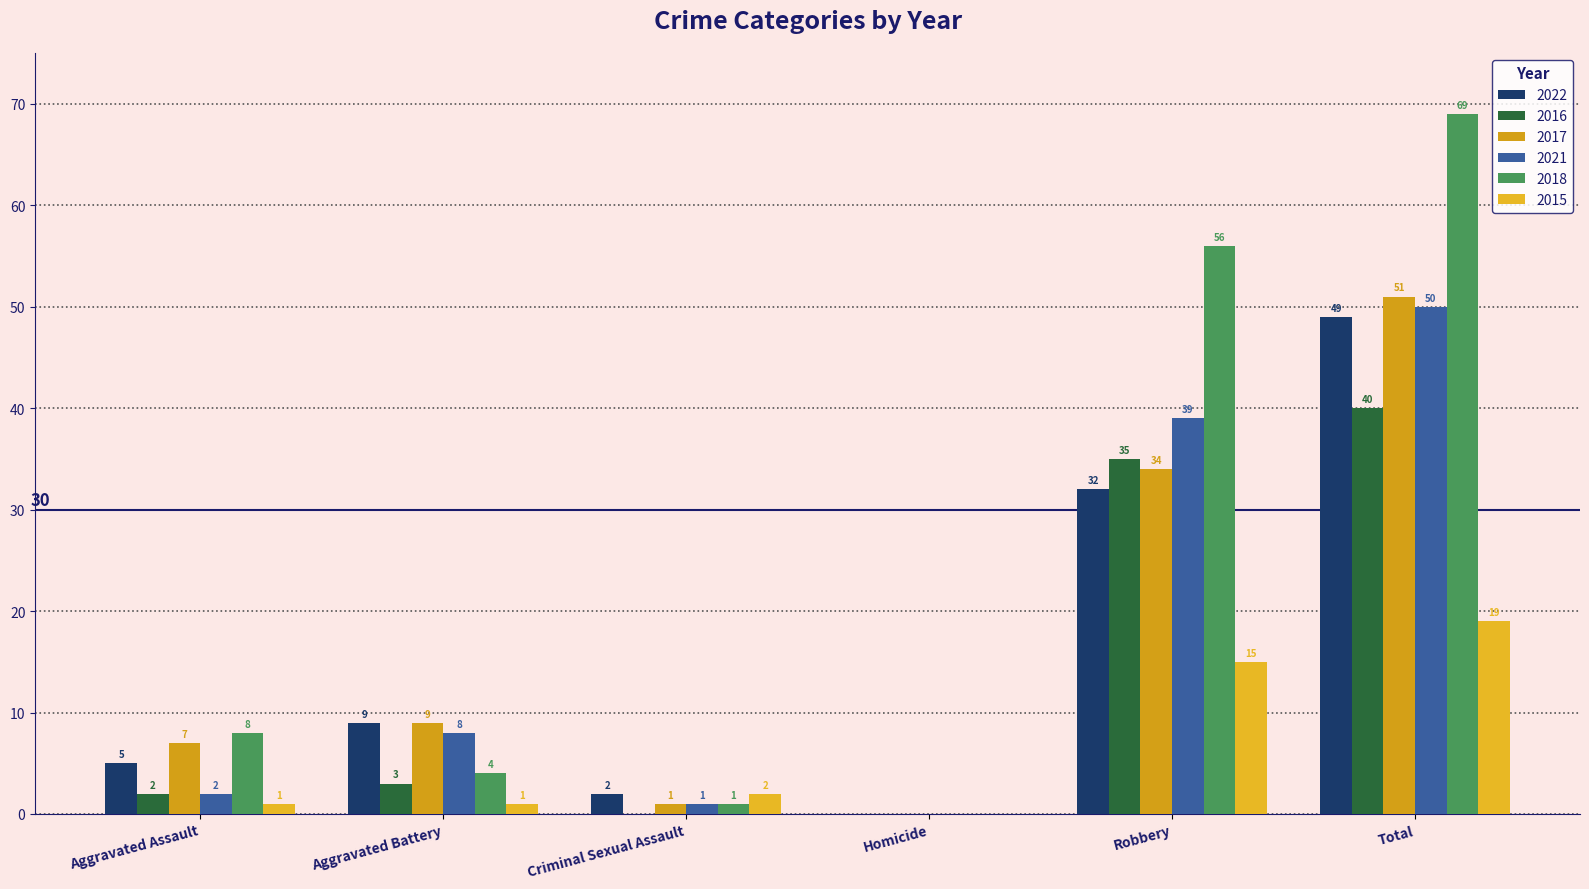

How many groups of bars are there?

6